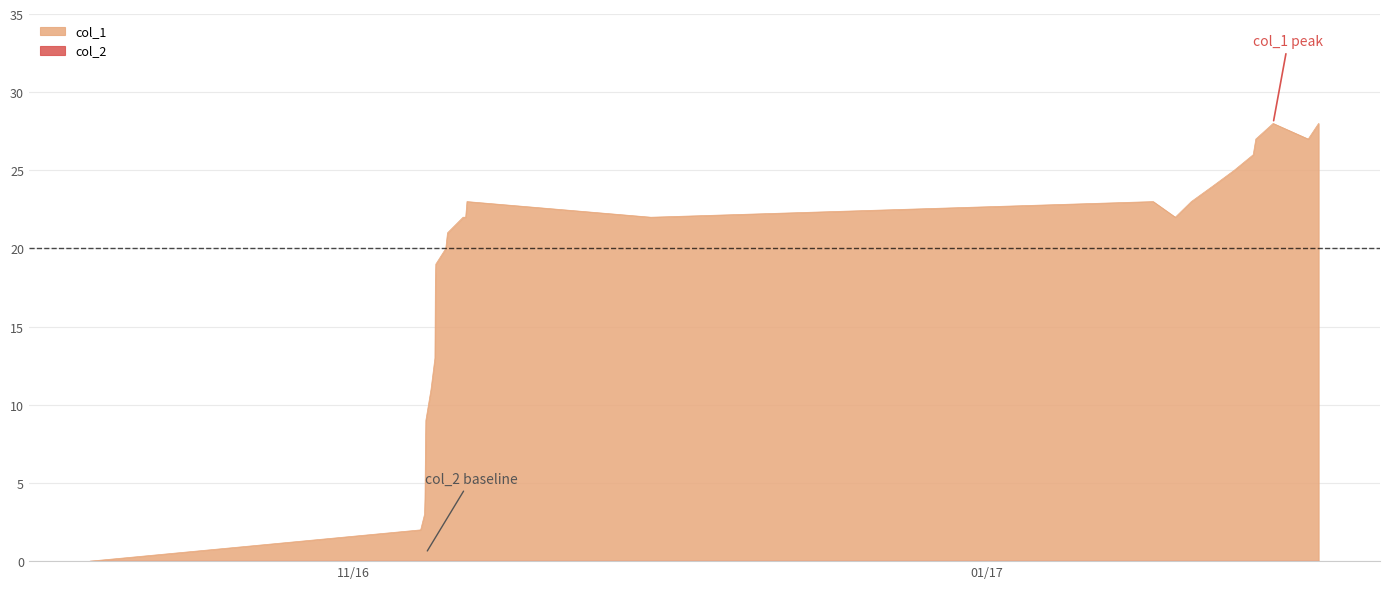

How many categories are shown in the chart?

26